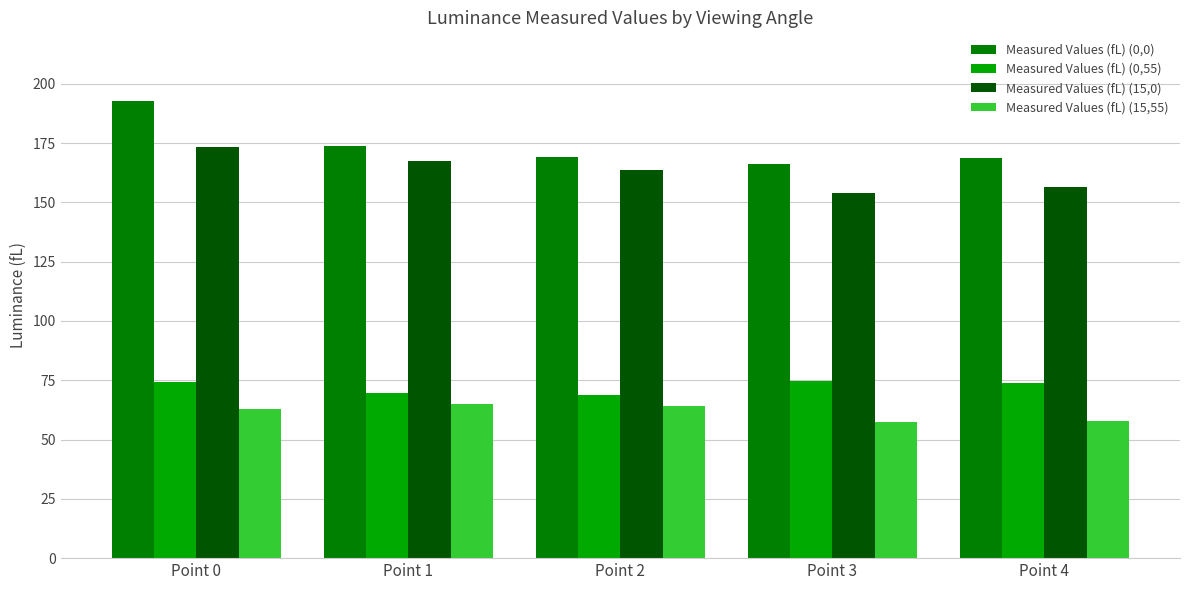

Which series changed the most between Point 2 and Point 3?

Measured Values (fL) (15,0)